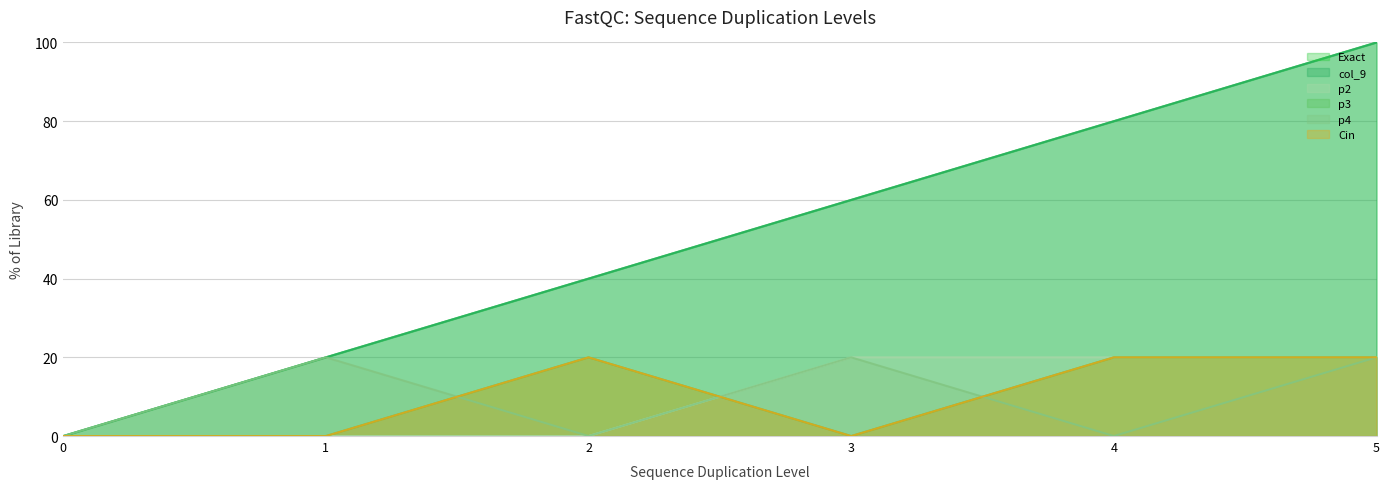

How many positive values does the col_9 series have?

5